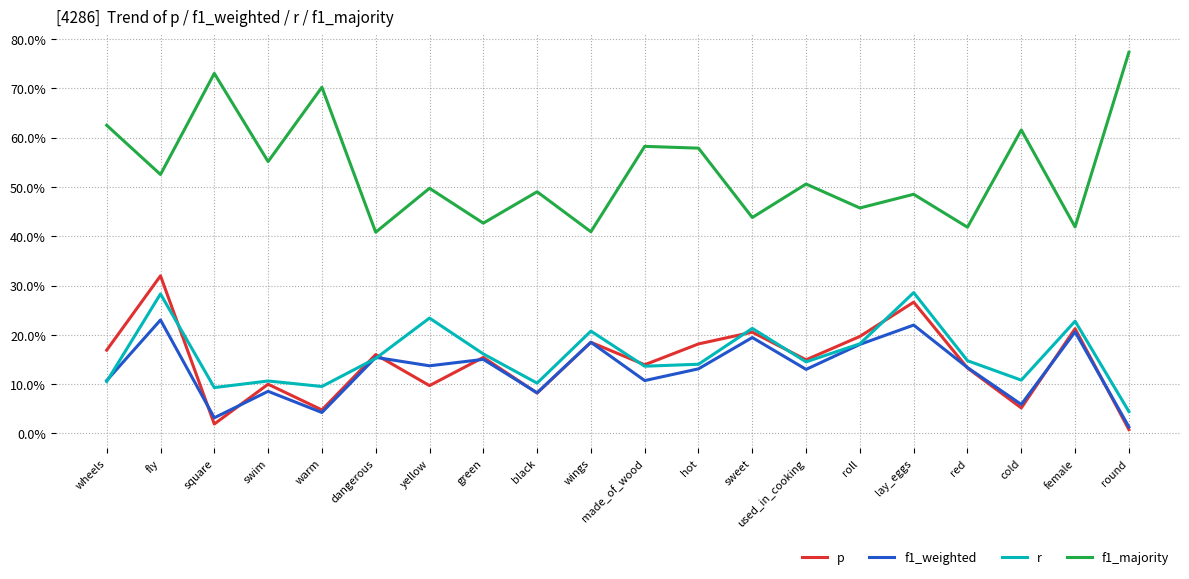

At which category is the sum across all series the highest?

fly